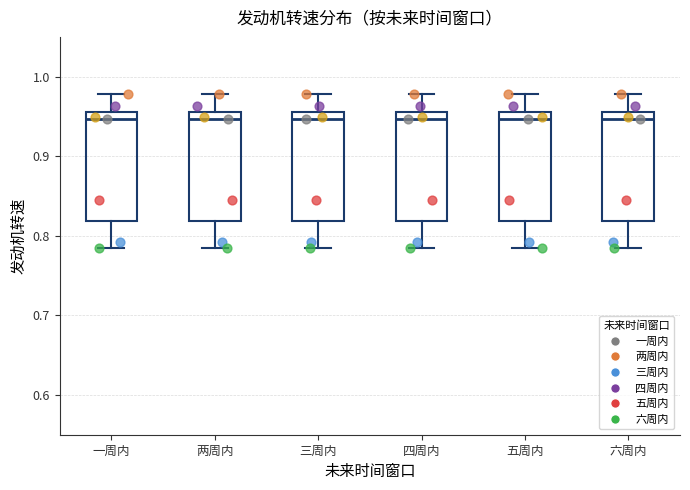

Reading left to right, read every box against the y-axis: the position of its median line, the range the box covers, and the ends of its whiskers. The values are not printed on the chart, so give them approximately, as read against the axis.

一周内: median 0.95, box 0.82 to 0.96, whiskers 0.78 to 0.98
两周内: median 0.95, box 0.82 to 0.96, whiskers 0.78 to 0.98
三周内: median 0.95, box 0.82 to 0.96, whiskers 0.78 to 0.98
四周内: median 0.95, box 0.82 to 0.96, whiskers 0.78 to 0.98
五周内: median 0.95, box 0.82 to 0.96, whiskers 0.78 to 0.98
六周内: median 0.95, box 0.82 to 0.96, whiskers 0.78 to 0.98